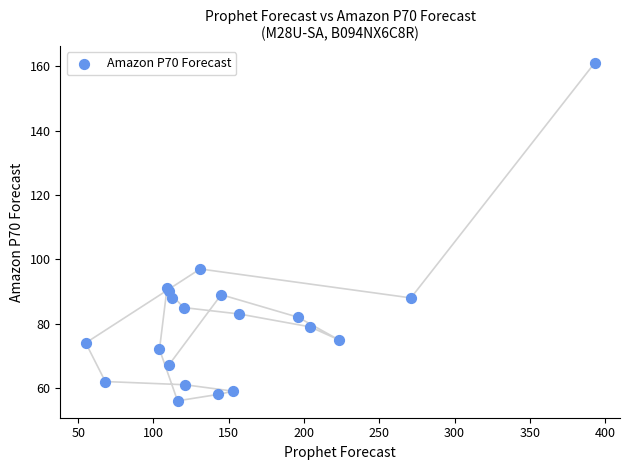

What Y value in the scatter plot is closest to 108?

97